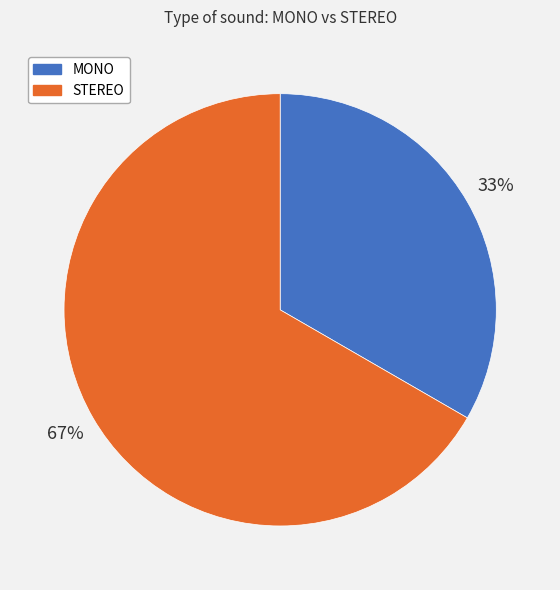

To the nearest percent, what is the average slice percentage?

50%